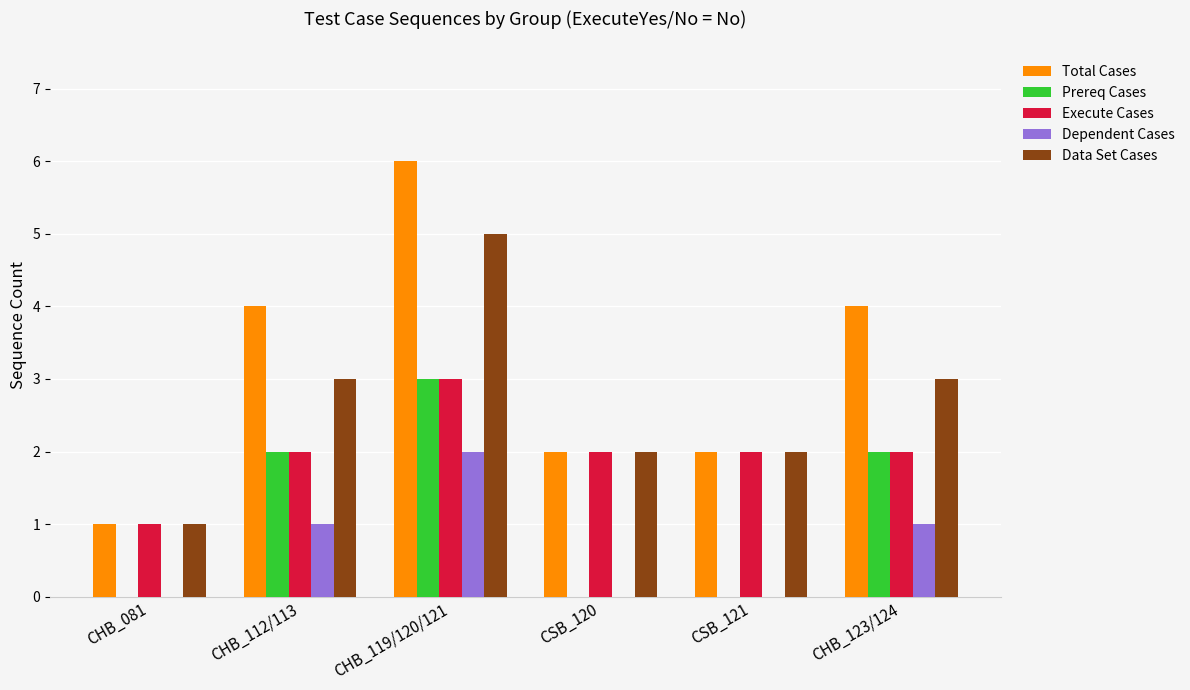

What is the sum of all Data Set Cases values?

16